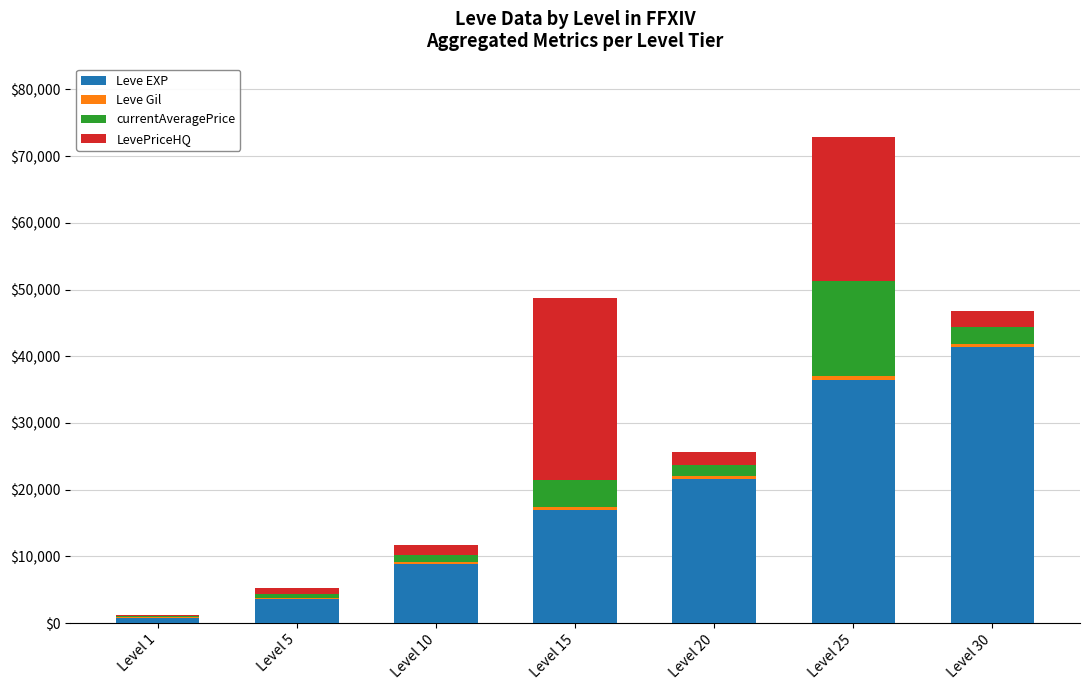

At which category is the sum across all series the highest?

Level 25